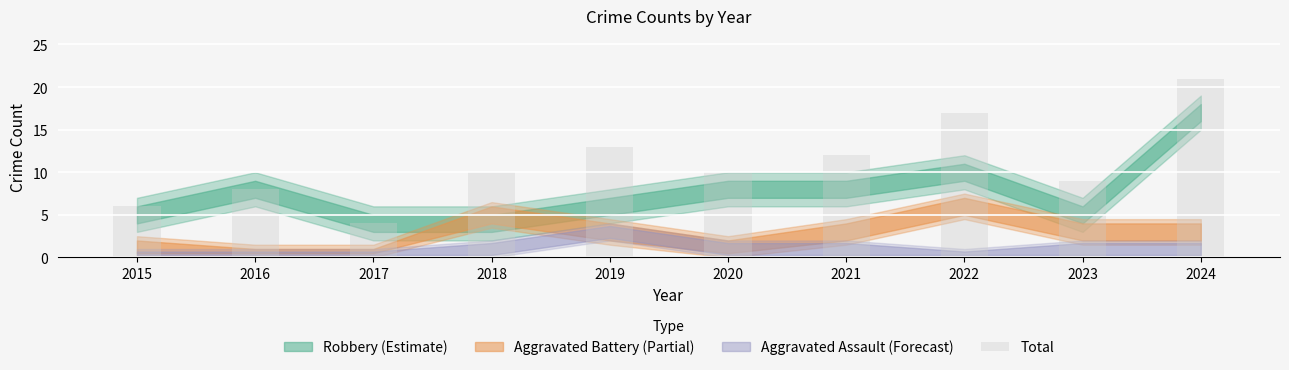

Count the number of categories in the chart.

10